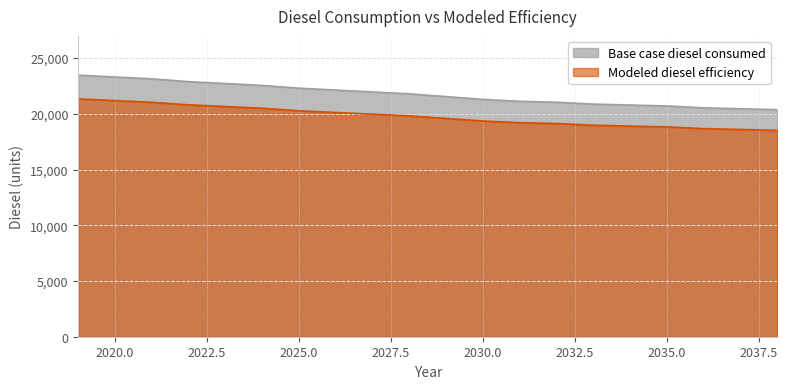

Reading left to right, list all the values displayed in this chart.

Base case diesel consumed: 2019=23467.0	2020=23299.3	2021=23131.7	2022=22880.3	2023=22712.7	2024=22545.0	2025=22293.6	2026=22126.0	2027=21958.4	2028=21790.7	2029=21539.3	2030=21287.9	2031=21120.3	2032=21036.4	2033=20868.8	2034=20785.0	2035=20701.2	2036=20533.6	2037=20449.8	2038=20366.0
Modeled diesel efficiency: 2019=21333.6	2020=21181.2	2021=21028.8	2022=20800.3	2023=20647.9	2024=20495.5	2025=20266.9	2026=20114.5	2027=19962.2	2028=19809.8	2029=19581.2	2030=19352.6	2031=19200.2	2032=19124.0	2033=18971.7	2034=18895.5	2035=18819.3	2036=18666.9	2037=18590.7	2038=18514.5